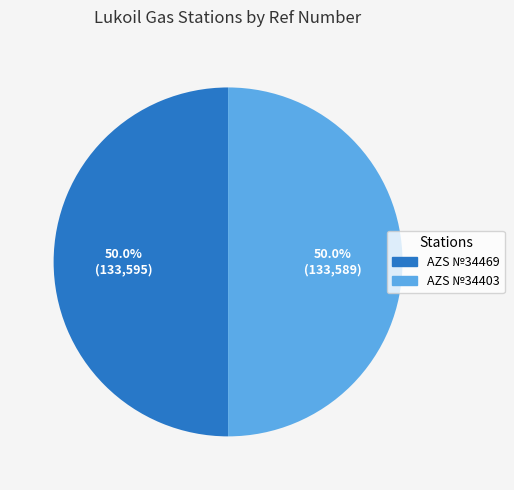

What portion of the pie excludes AZS №34469?

50.0%